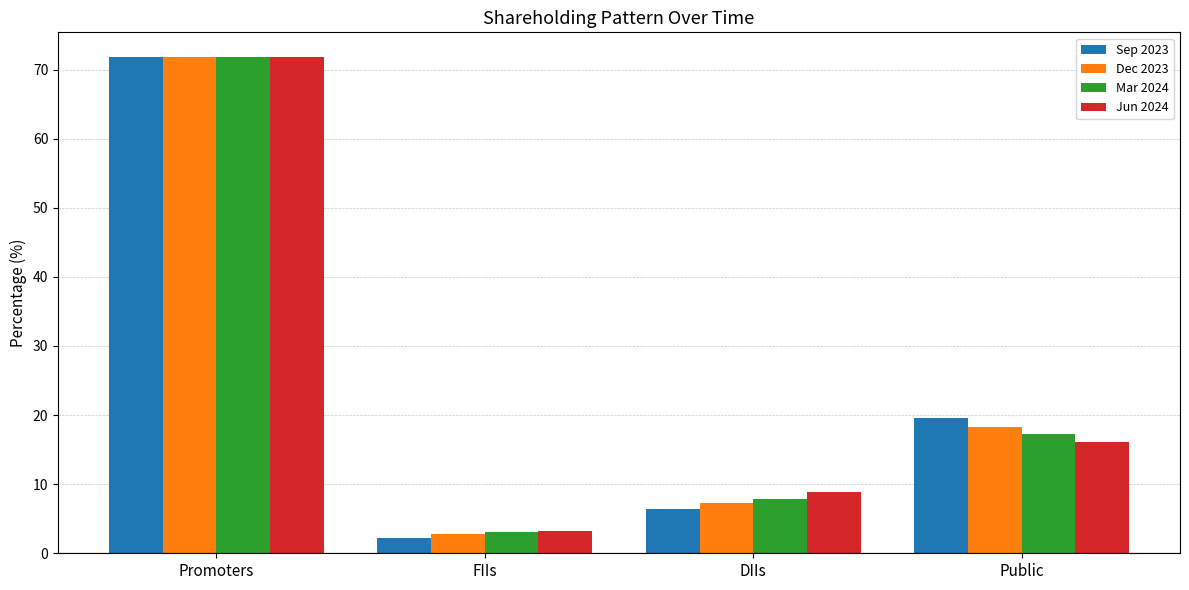

What are all the series names shown in the legend?

Sep 2023, Dec 2023, Mar 2024, Jun 2024